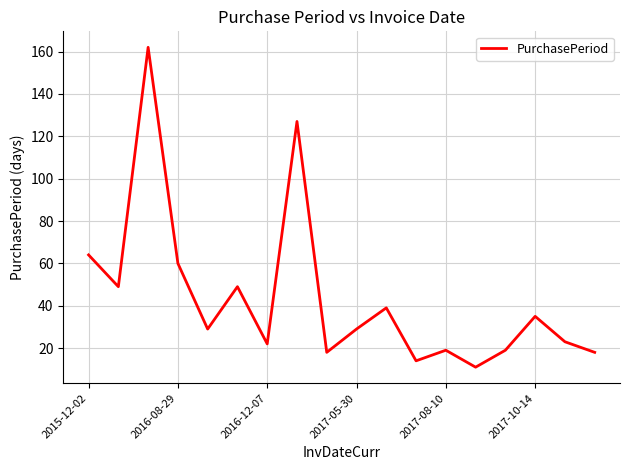

What is the greatest value displayed?

162